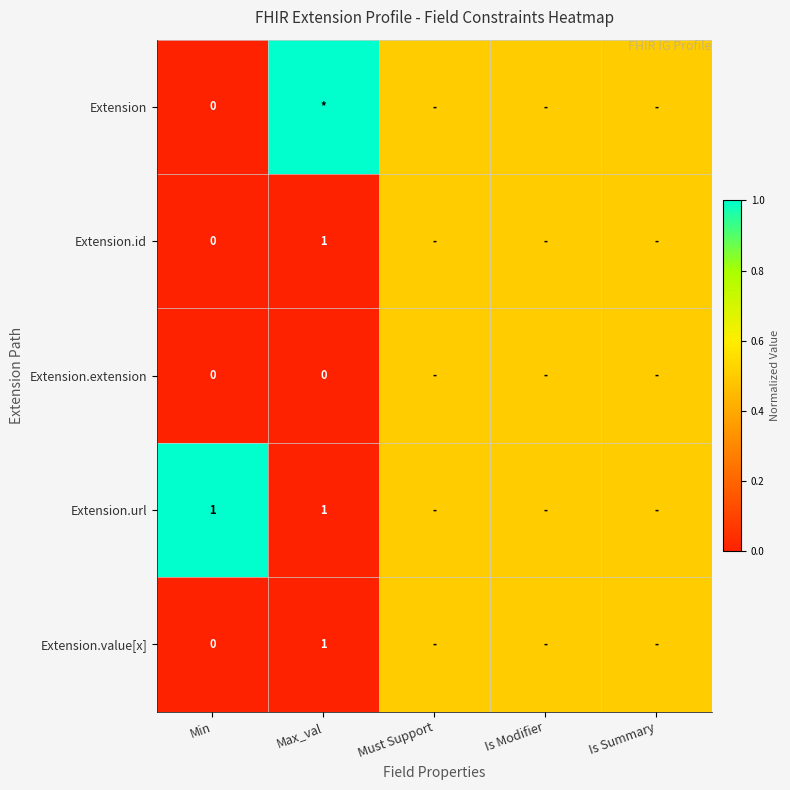

What is the maximum value shown in the chart?

1.0